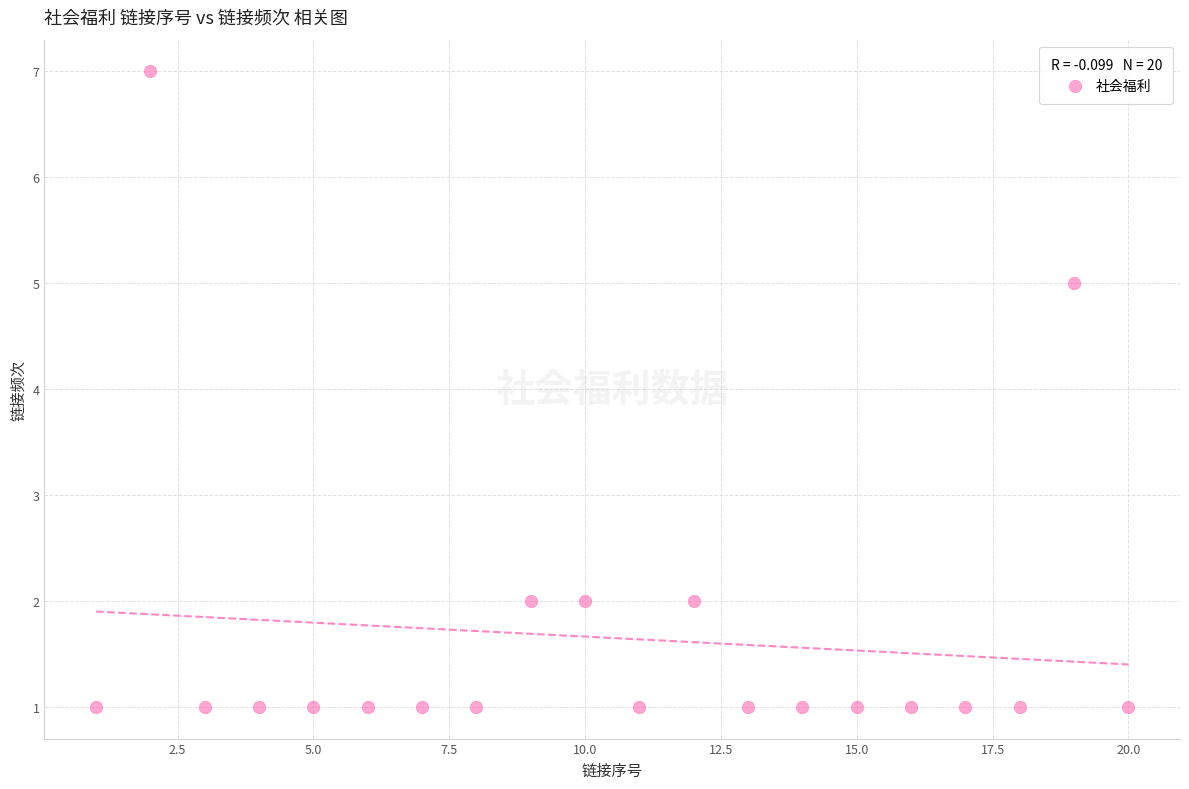

What Y value in the scatter plot is closest to 4?

5